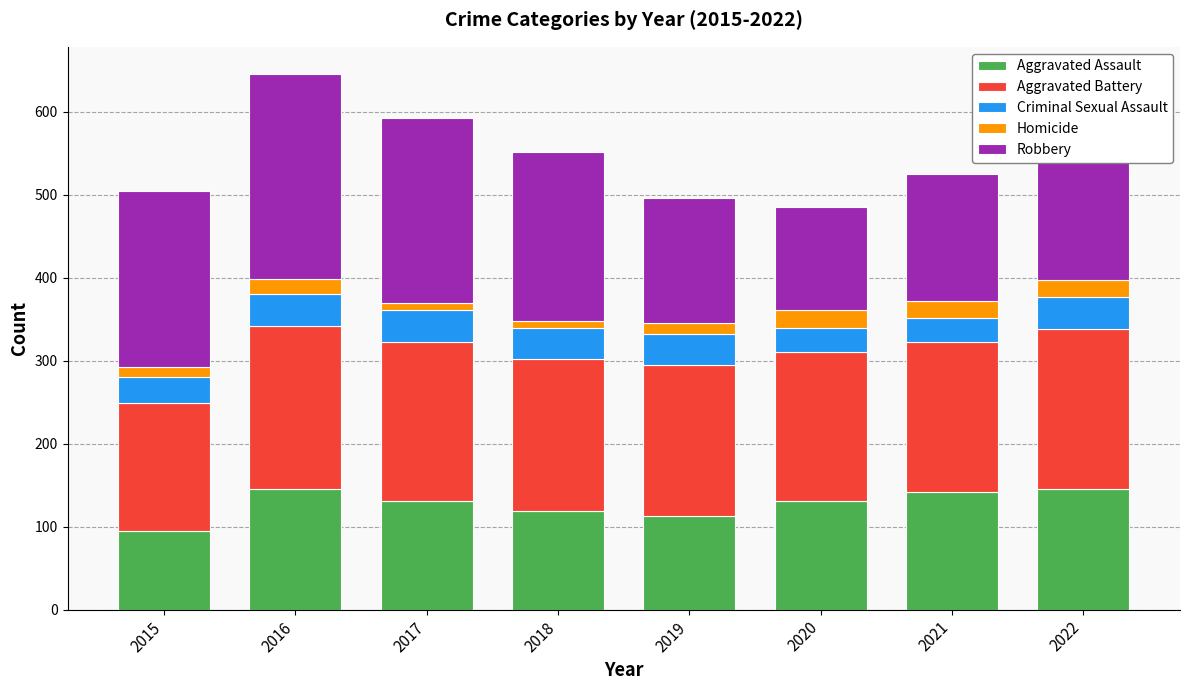

True or false: Aggravated Assault has a value of 95 at 2015.

True